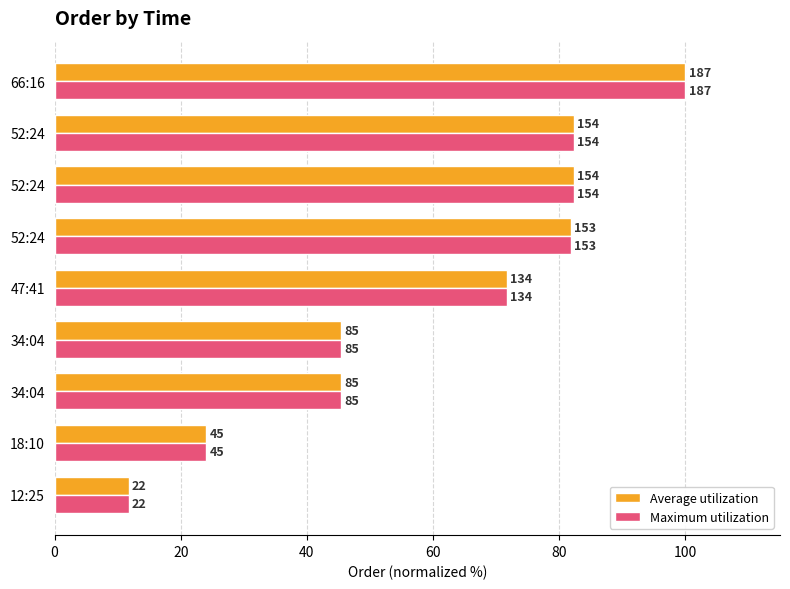

Rank the series by their maximum value, from highest to lowest.

Average utilization, Maximum utilization